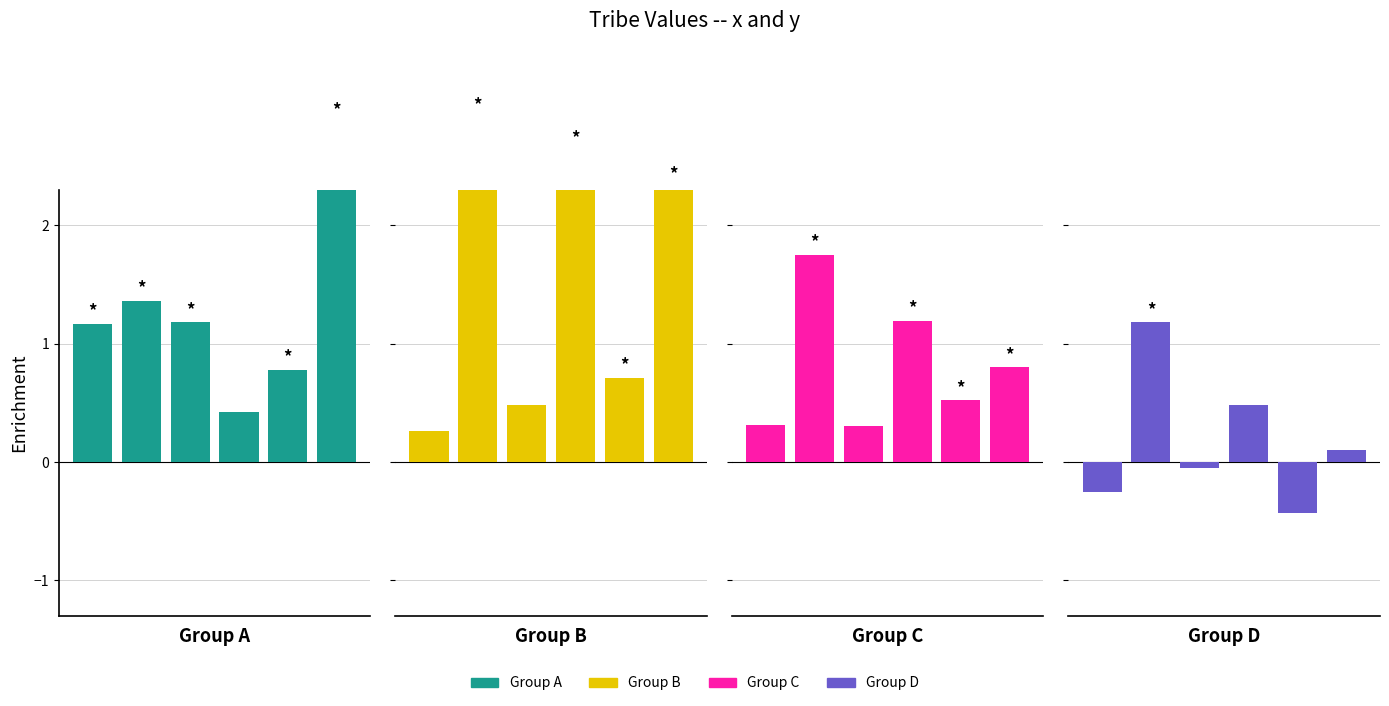

What is the difference between the Group A values at 1 and 5?

1.5